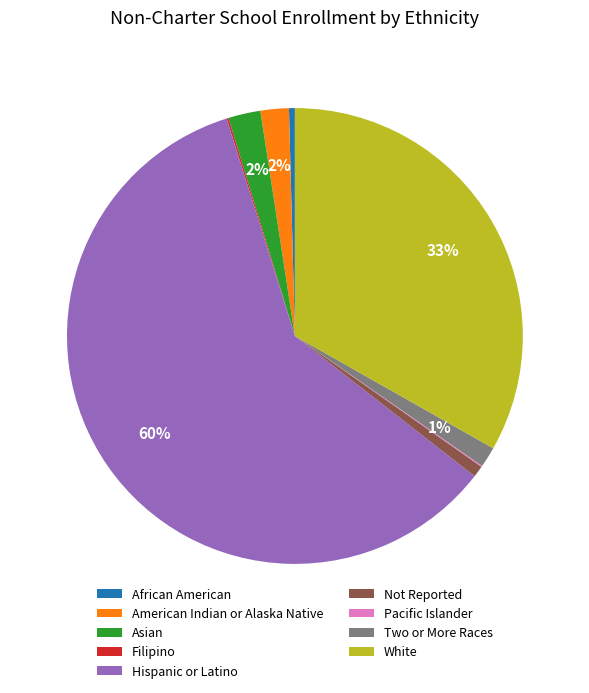

Does African American represent more than half of the total?

No